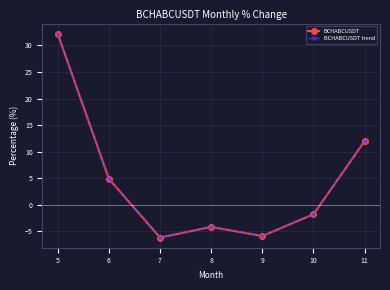

True or false: BCHABCUSDT and BCHABCUSDT trend cross at least once.

False